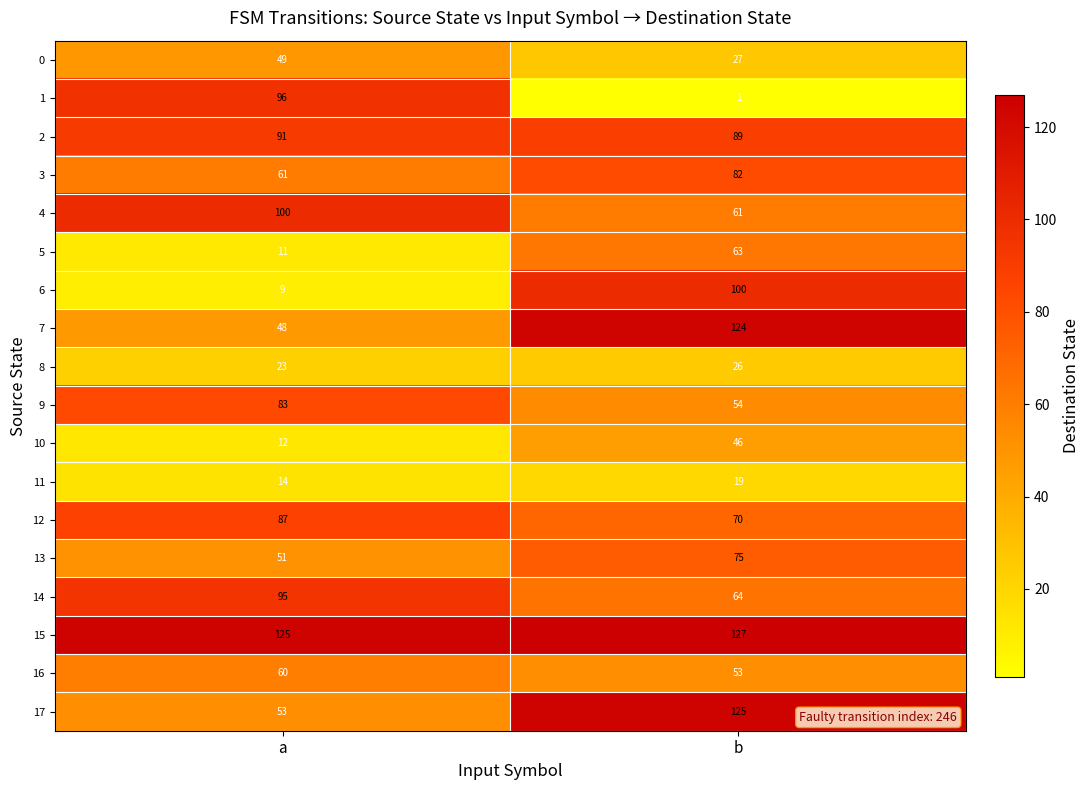

What is the spread (max minus min) of values at b?

126